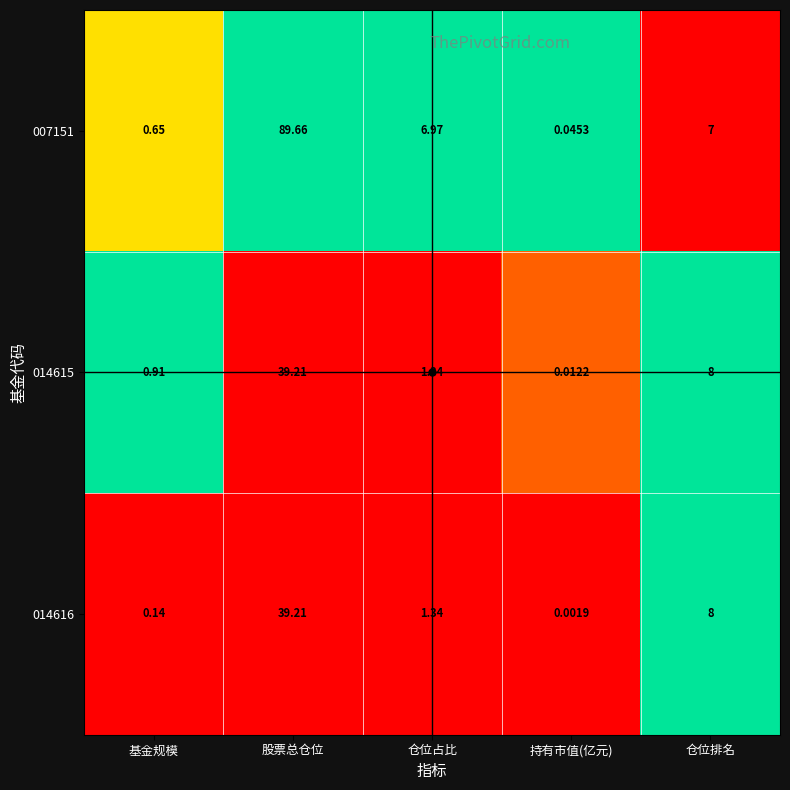

At which label does 014616 reach its peak?

股票总仓位